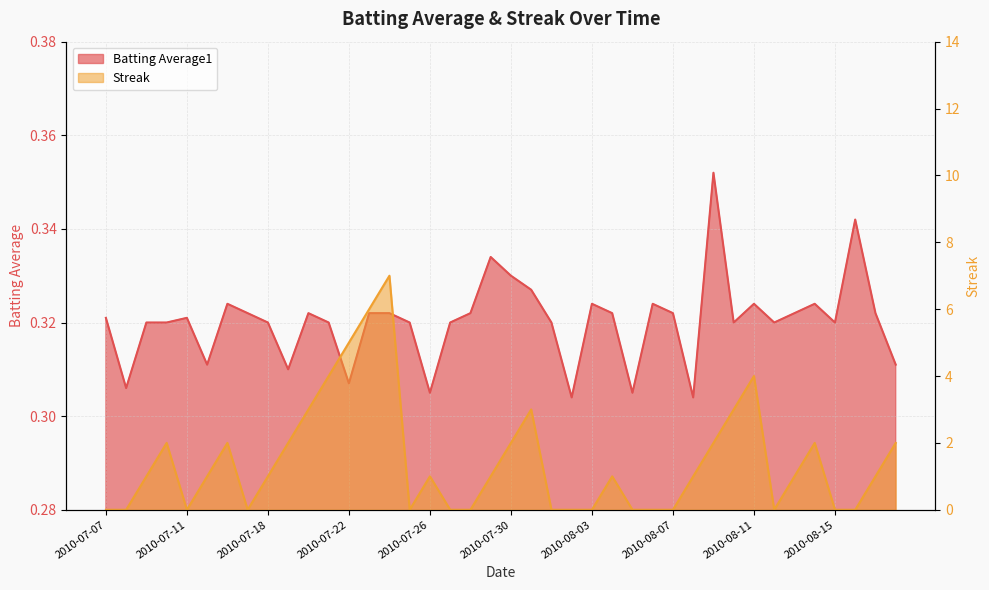

Reading left to right, list all the values displayed in this chart.

Batting Average1: 0.3	0.3	0.3	0.3	0.3	0.3	0.3	0.3	0.3	0.3	0.3	0.3	0.3	0.3	0.3	0.3	0.3	0.3	0.3	0.3	0.3	0.3	0.3	0.3	0.3	0.3	0.3	0.3	0.3	0.3	0.4	0.3	0.3	0.3	0.3	0.3	0.3	0.3	0.3	0.3
Streak: 0.0	0.0	1.0	2.0	0.0	1.0	2.0	0.0	1.0	2.0	3.0	4.0	5.0	6.0	7.0	0.0	1.0	0.0	0.0	1.0	2.0	3.0	0.0	0.0	0.0	1.0	0.0	0.0	0.0	1.0	2.0	3.0	4.0	0.0	1.0	2.0	0.0	0.0	1.0	2.0